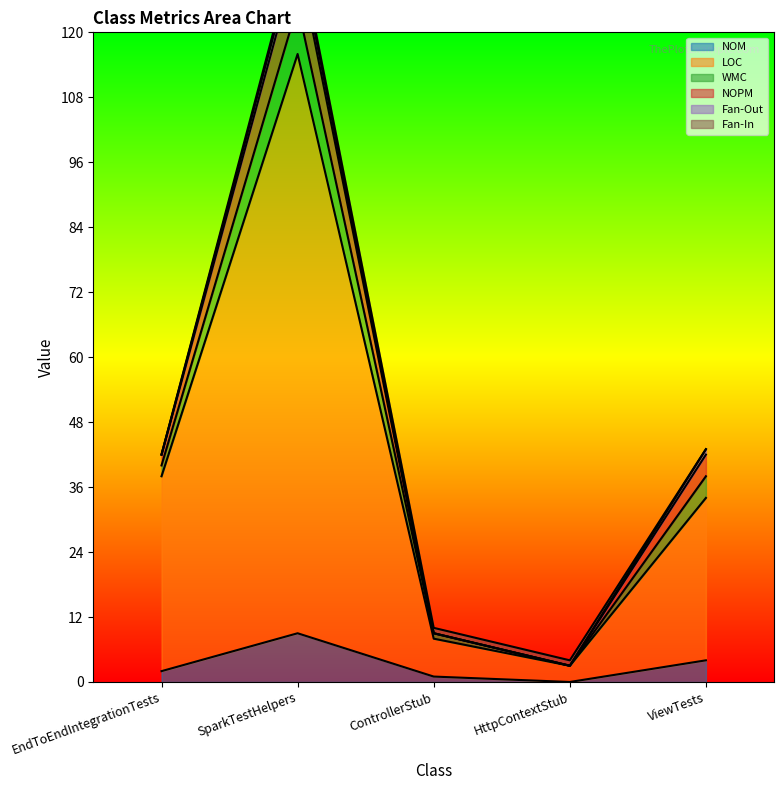

What is the spread (max minus min) of values at ViewTests?

39